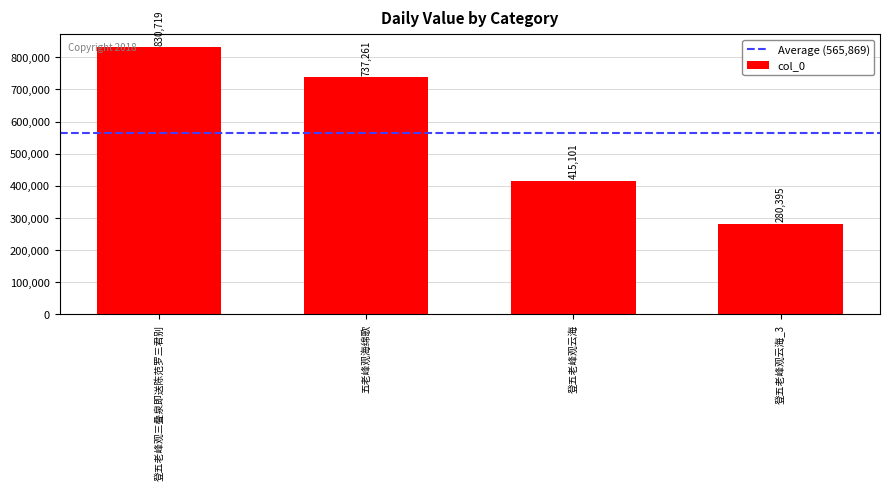

What is the label of the 3rd bar from the left?

登五老峰观云海